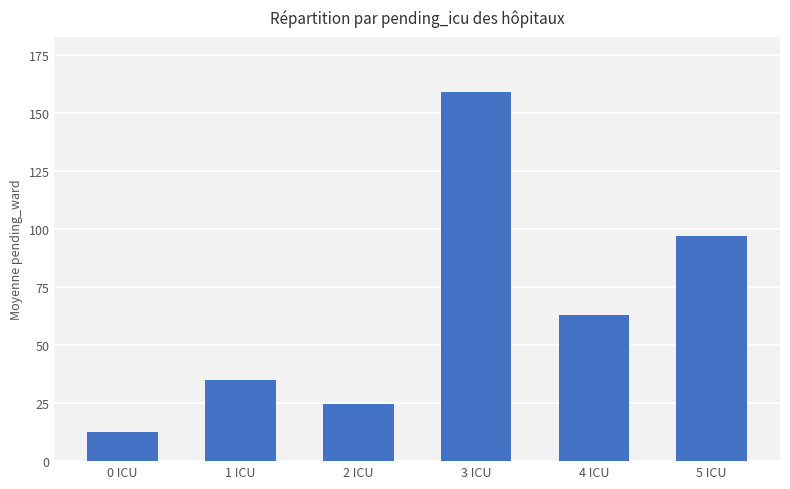

Rank the categories by value from lowest to highest.

0 ICU, 2 ICU, 1 ICU, 4 ICU, 5 ICU, 3 ICU